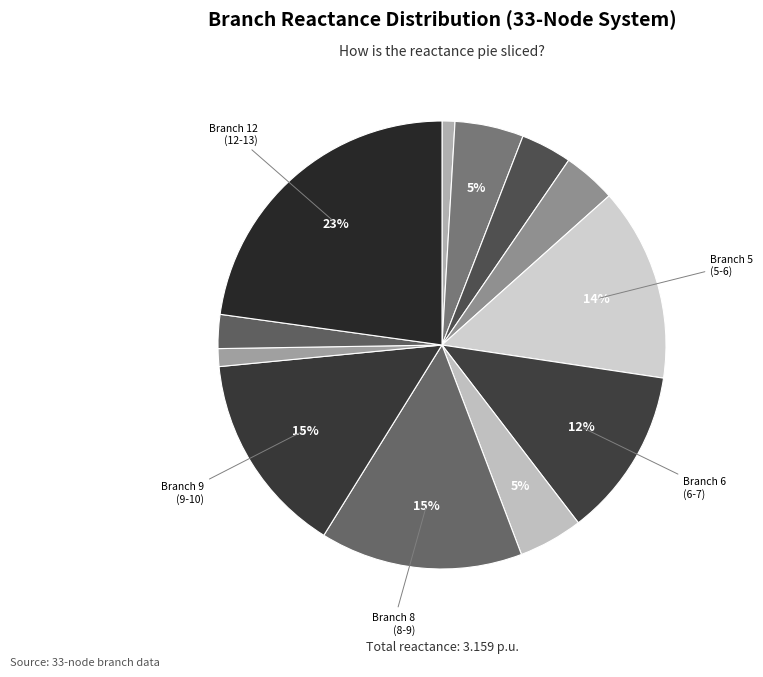

Which slice is the largest?

12